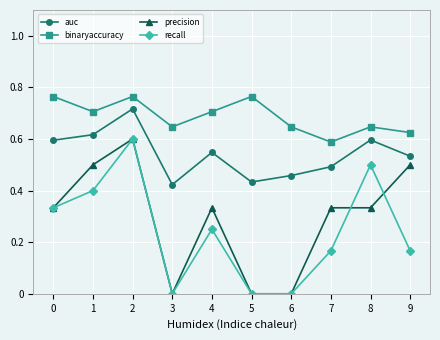

At which label is auc closest to 0?

3